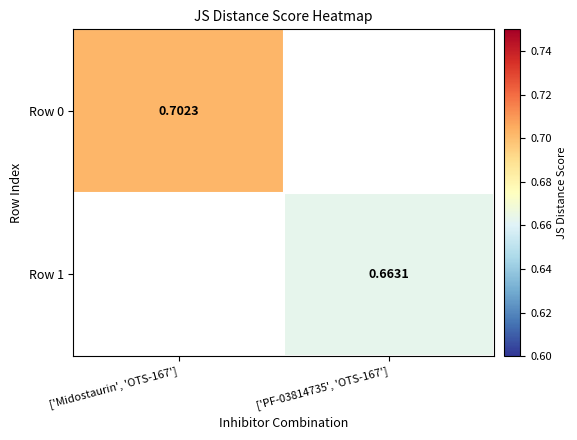

Rank the series by their maximum value, from highest to lowest.

Row 0, Row 1